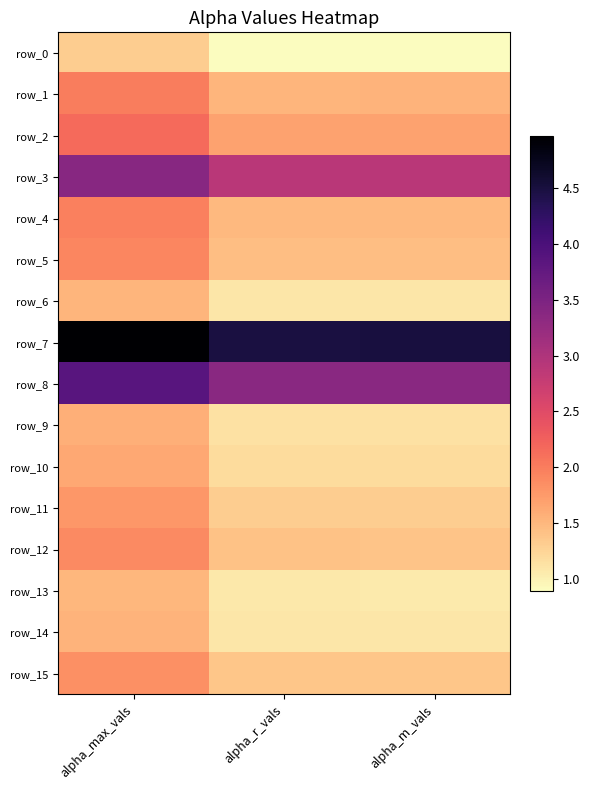

At which label is row_0 closest to 1?

alpha_r_vals